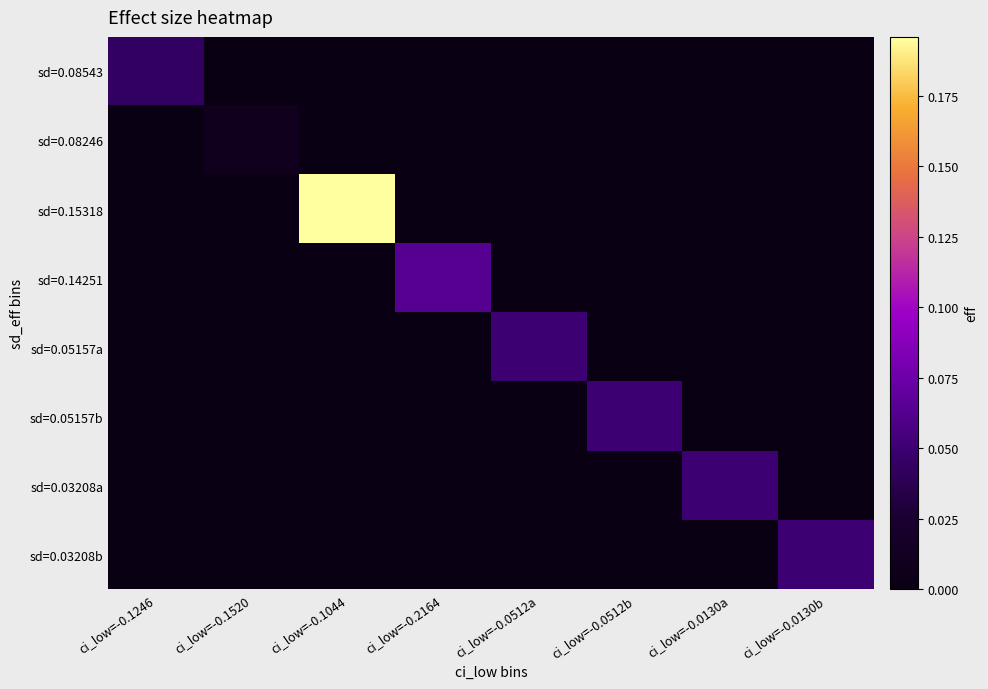

Which series has the largest total across all categories?

sd=0.15318